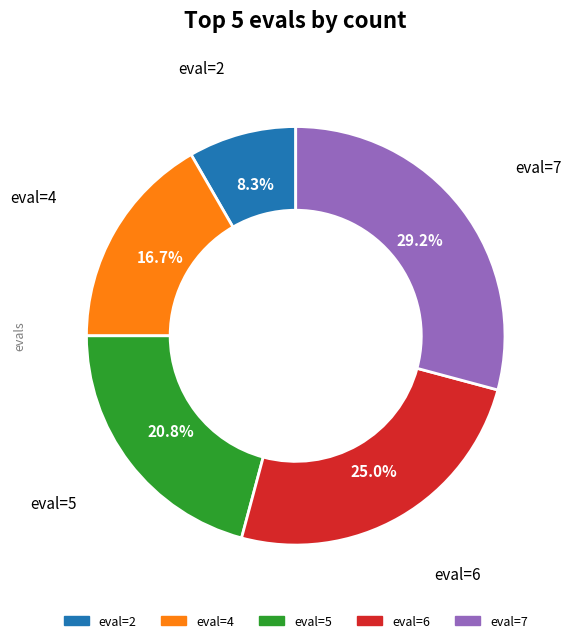

Is there any slice that represents more than half of the pie?

No